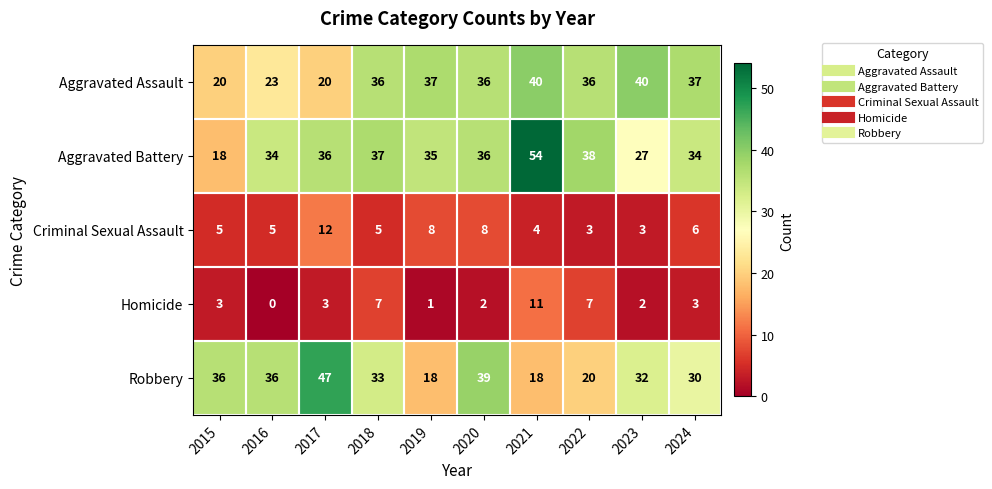

The Aggravated Assault series shows 10 at 2016. True or false?

False